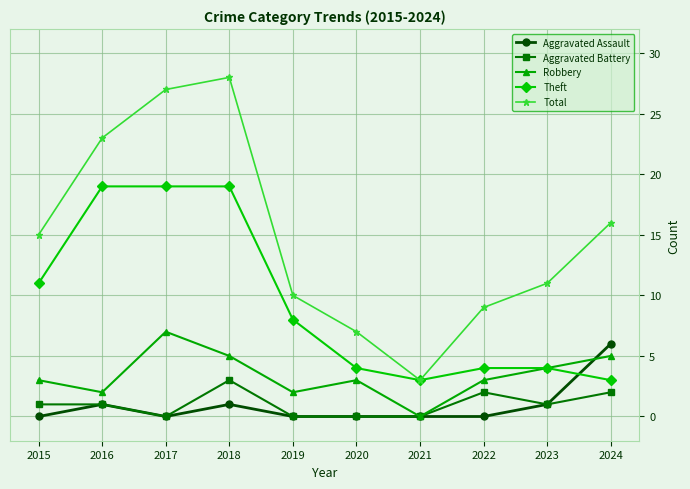

How many distinct data groups are displayed?

5